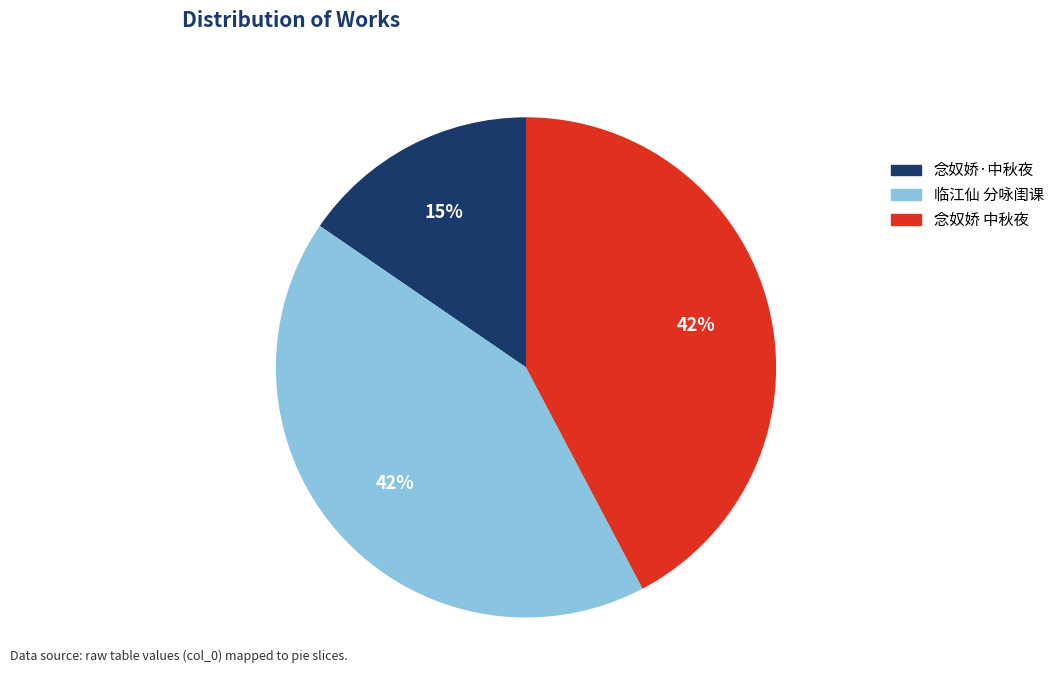

What is the ratio of the value at 念奴娇·中秋夜 to the value at 临江仙 分咏闺课?

0.4